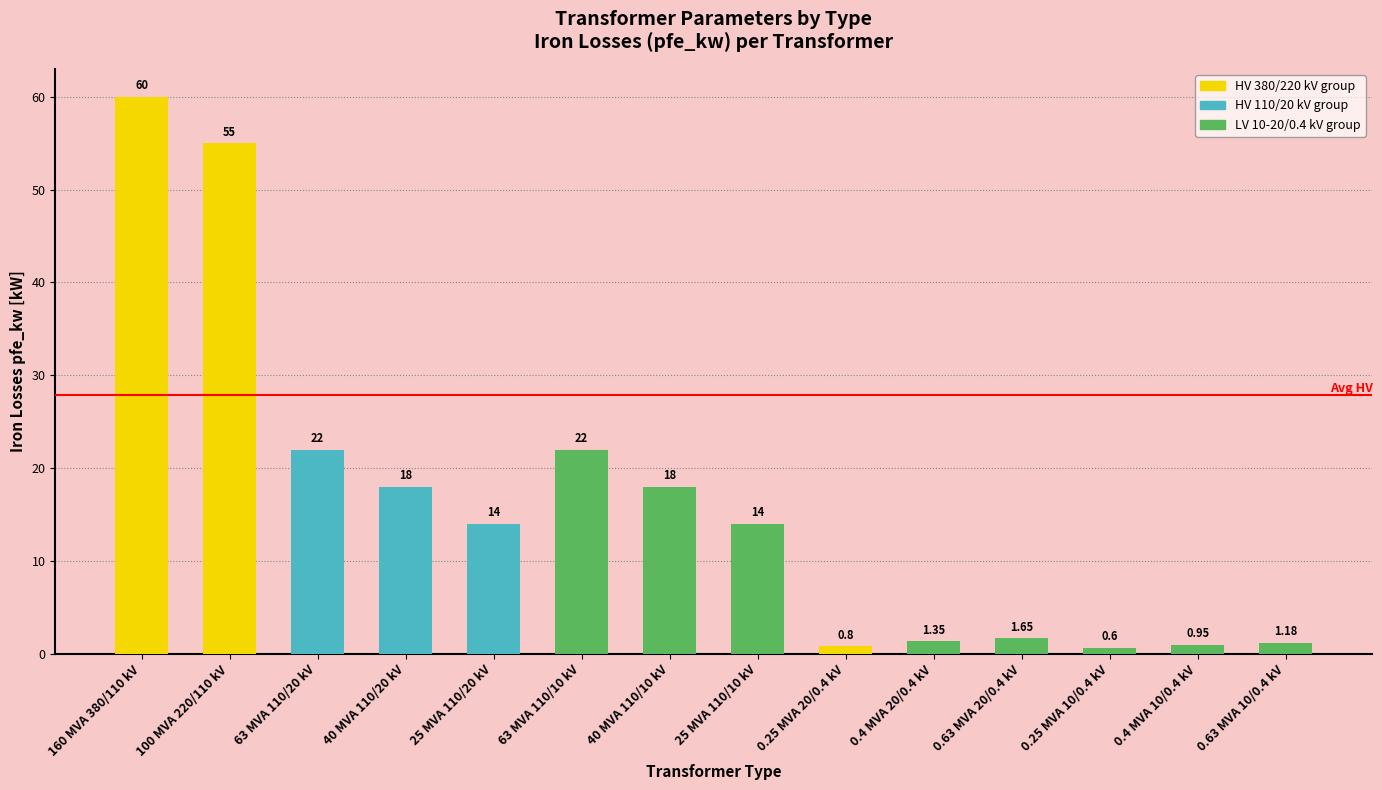

What is the average value?

16.4